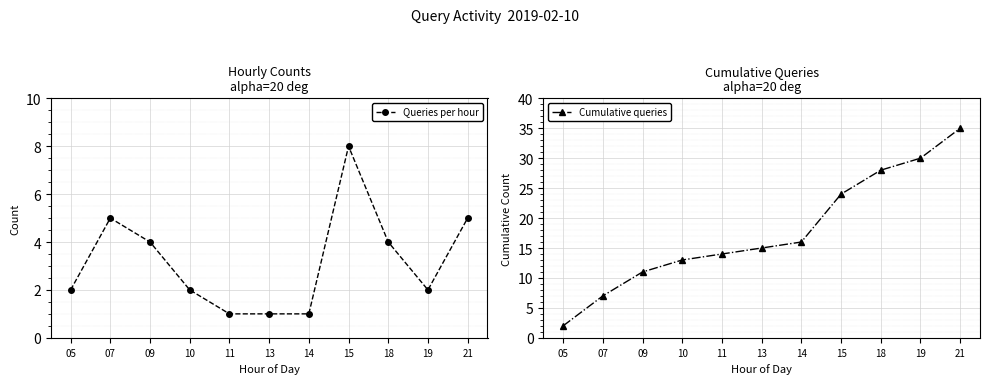

At which label does Queries per hour first exceed 2?

07